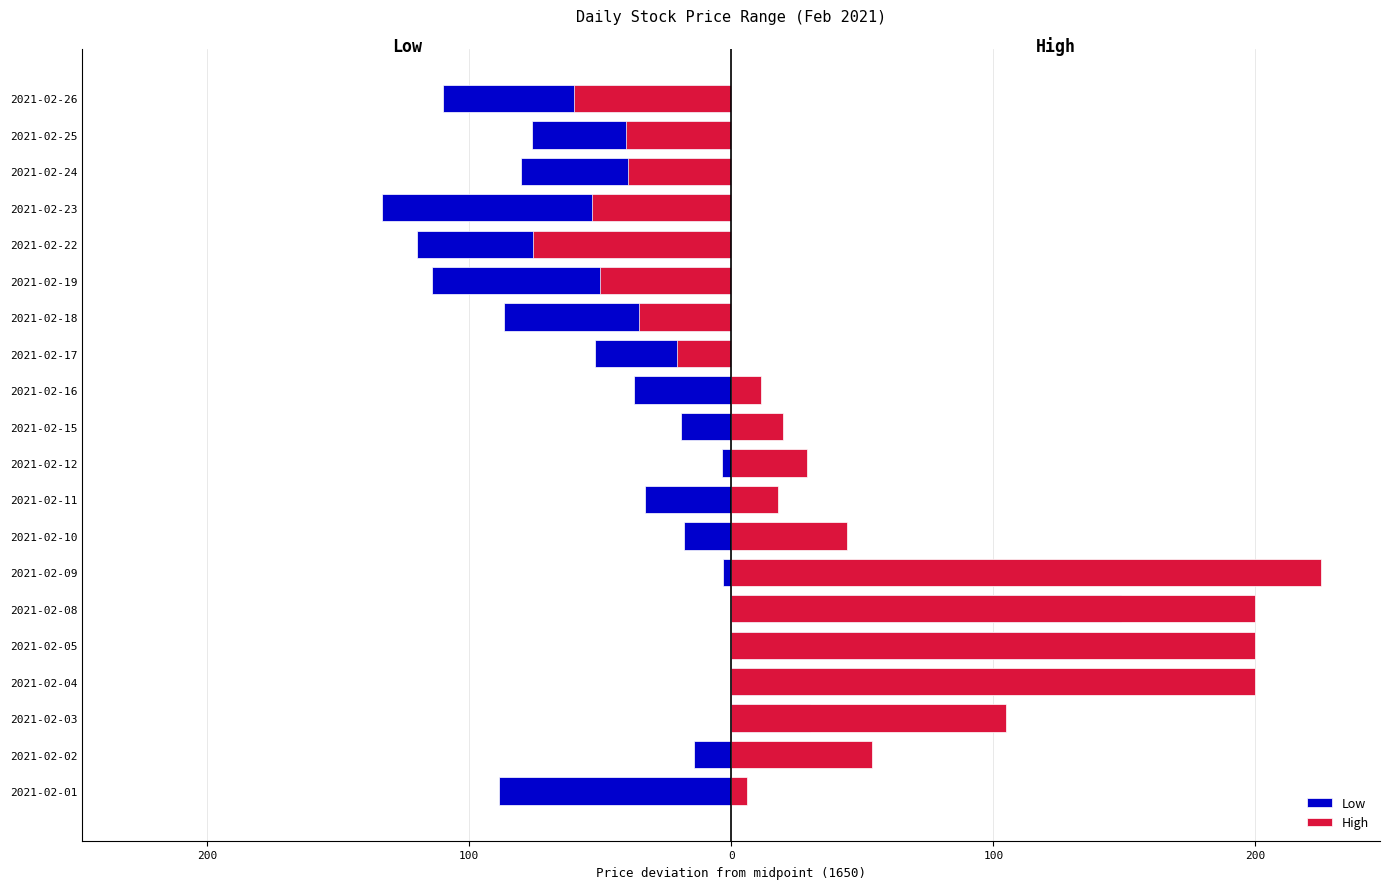

What is the average value of the Low series?

-30.3